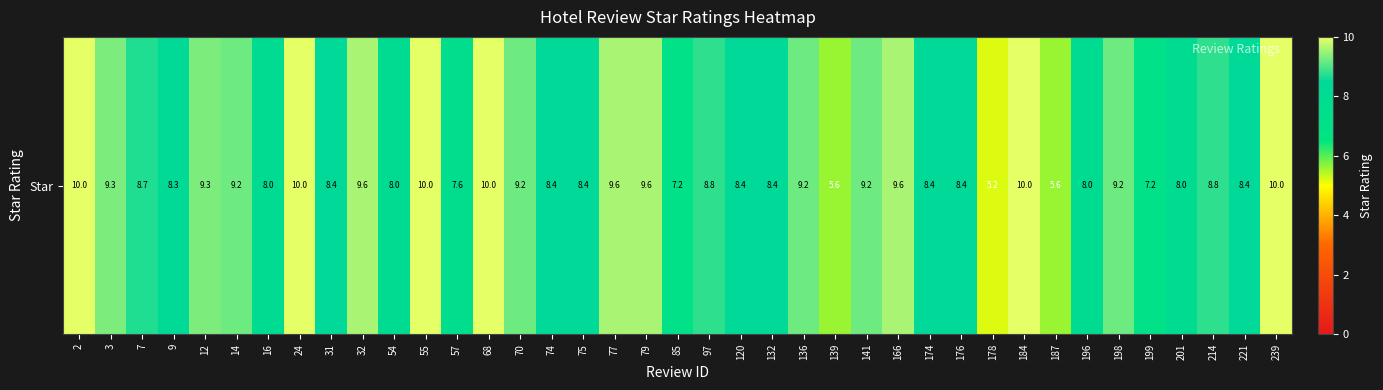

Rank the categories by value from lowest to highest.

178, 139, 187, 85, 199, 57, 16, 54, 196, 201, 9, 31, 74, 75, 120, 132, 174, 176, 221, 7, 97, 214, 14, 70, 136, 141, 198, 3, 12, 32, 77, 79, 166, 2, 24, 55, 68, 184, 239